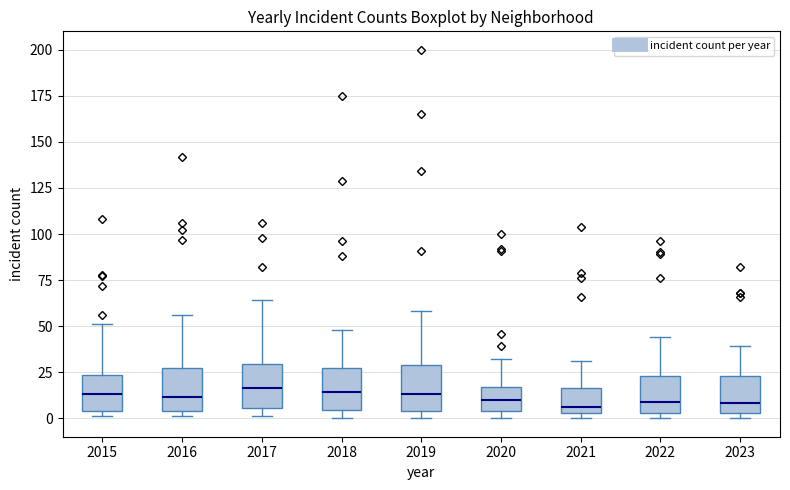

Reading left to right, read every box against the y-axis: the position of its median line, the range the box covers, and the ends of its whiskers. The values are not printed on the chart, so give them approximately, as read against the axis.

2015: median 15, box 5 to 25, whiskers 0 to 50
2016: median 10, box 5 to 25, whiskers 0 to 55
2017: median 15, box 5 to 30, whiskers 0 to 65
2018: median 15, box 5 to 25, whiskers 0 to 50
2019: median 15, box 5 to 30, whiskers 0 to 60
2020: median 10, box 5 to 15, whiskers 0 to 30
2021: median 5 (just above the box's lower edge), box 5 to 15, whiskers 0 to 30
2022: median 10, box 5 to 25, whiskers 0 to 45
2023: median 10, box 5 to 25, whiskers 0 to 40